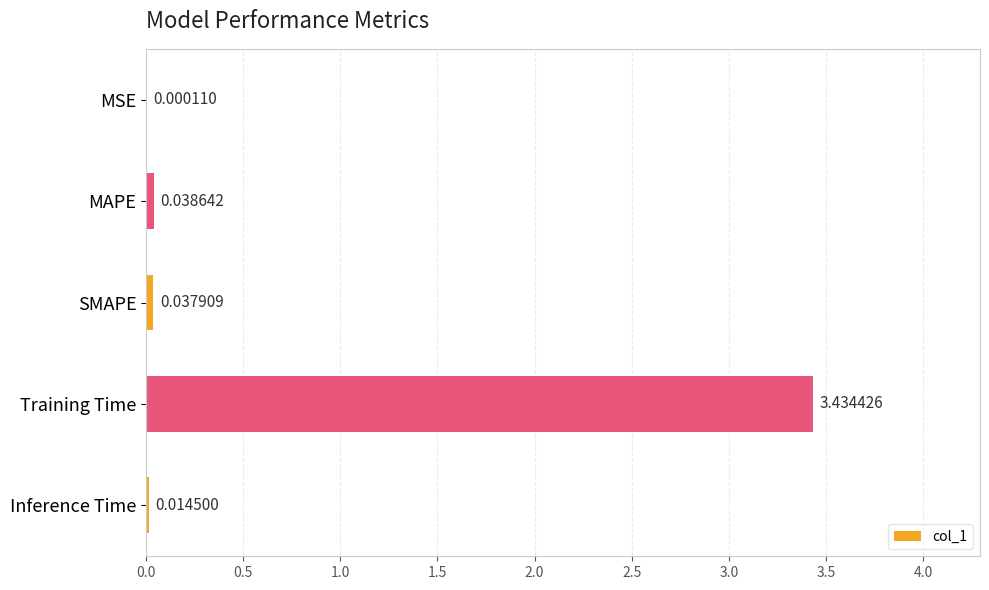

At which label is the value closest to 1?

MAPE